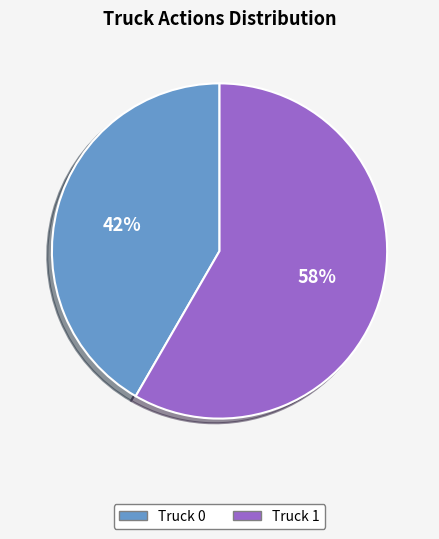

Rank the categories by value from lowest to highest.

Truck 0, Truck 1